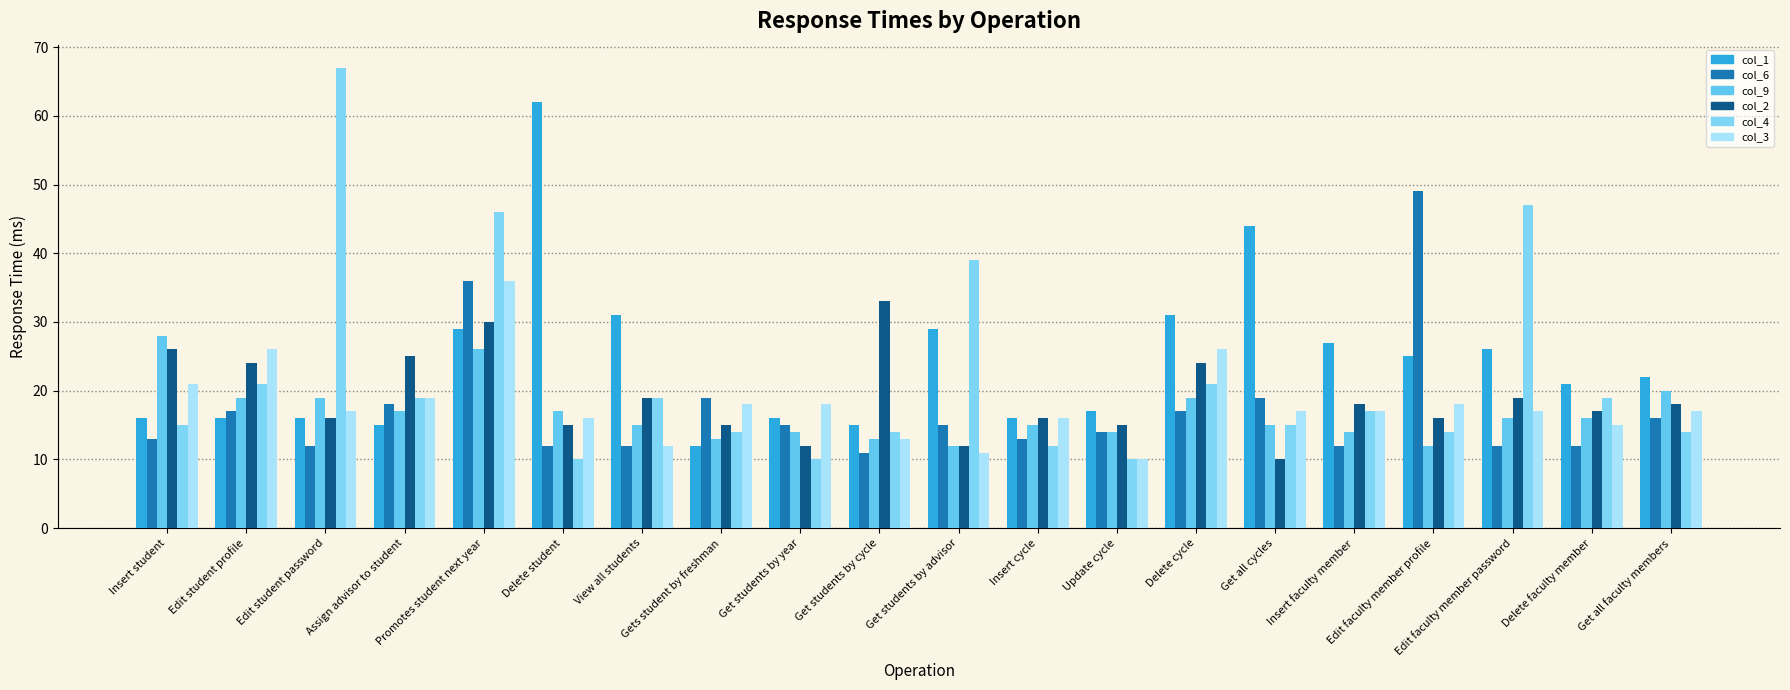

What is the difference between the maximum and second lowest values in the col_3 series?

25